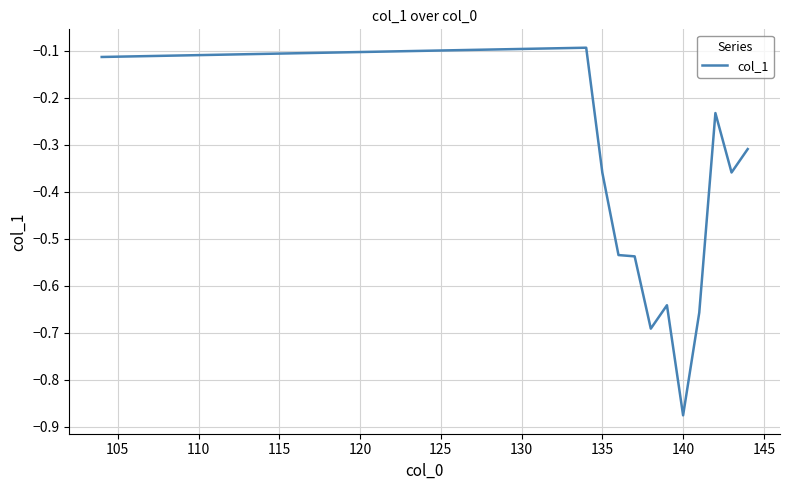

What is the difference between the maximum and minimum values?

0.8